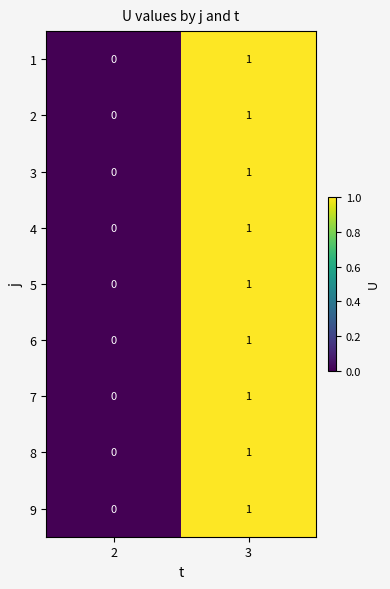

How many positive values does the 7 series have?

1